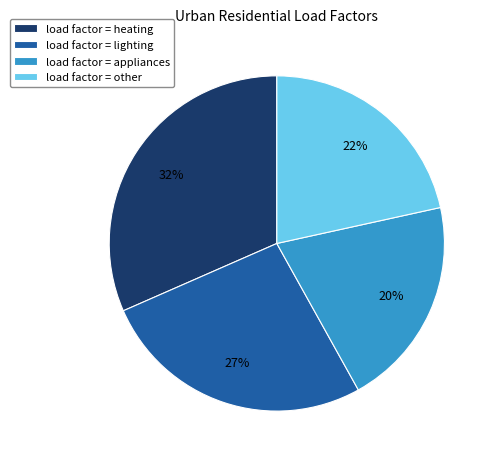

Is the sum of load factor = appliances and load factor = other greater than half?

No